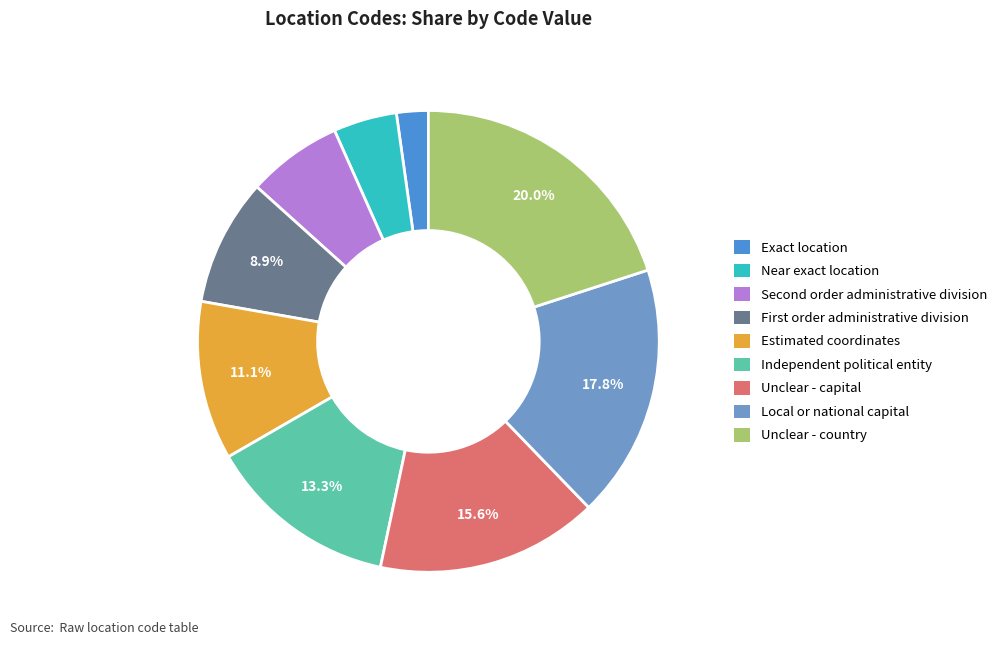

Count the number of slices in the pie.

9